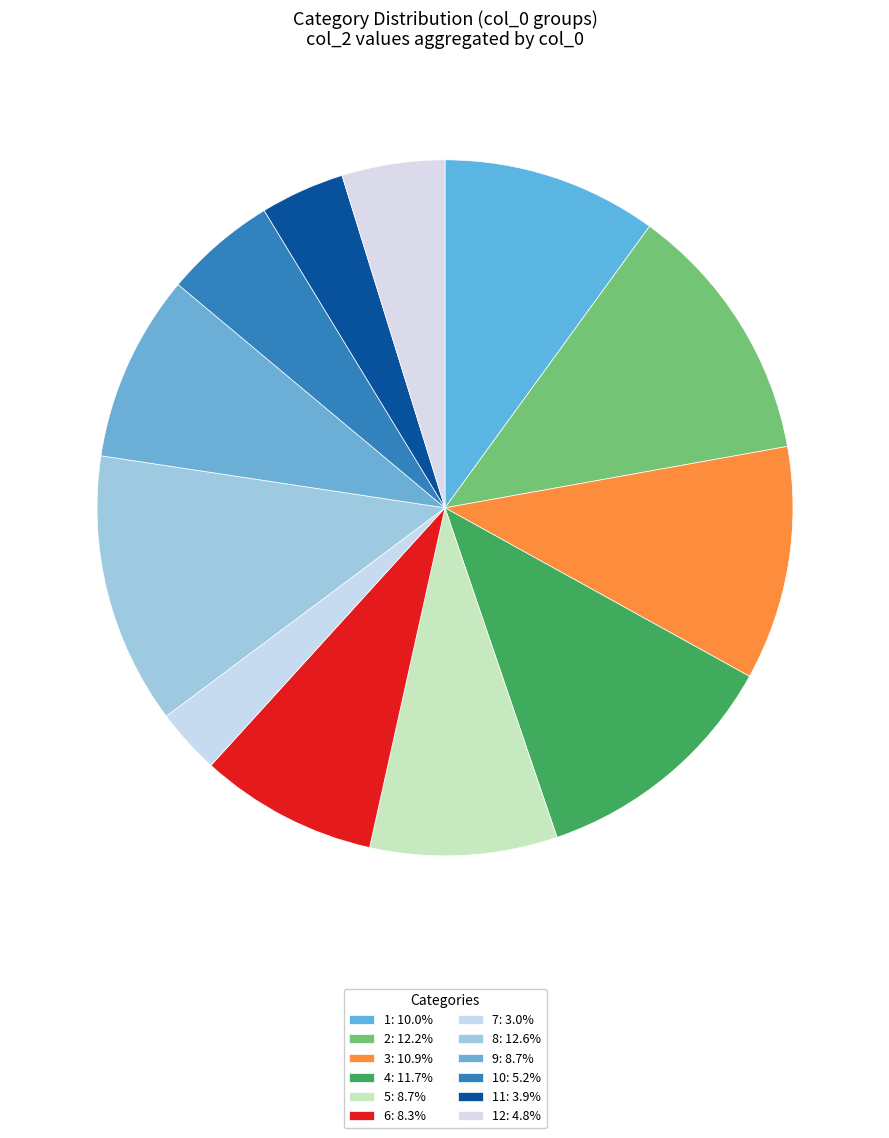

How many segments does this pie chart have?

12